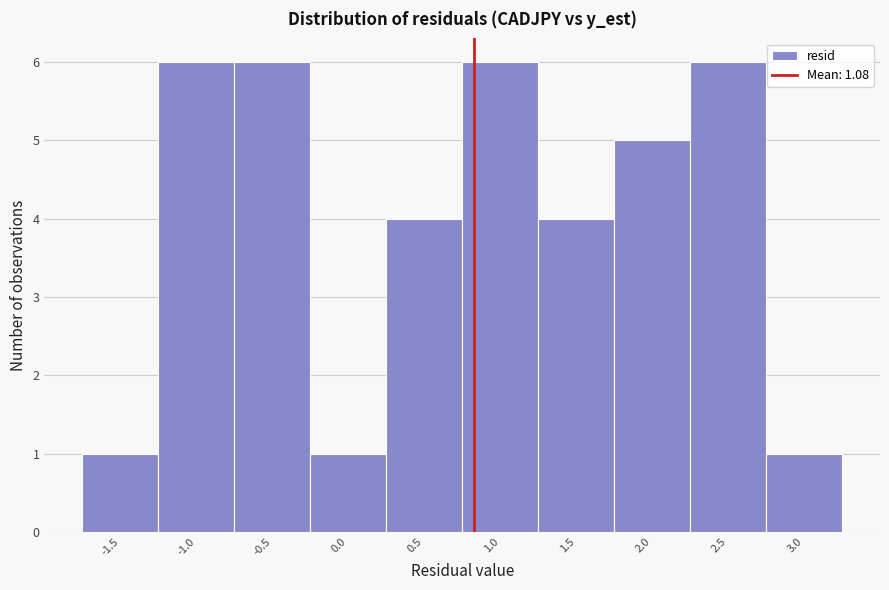

Reading left to right, extract all data points from this chart.

1	6	6	1	4	6	4	5	6	1